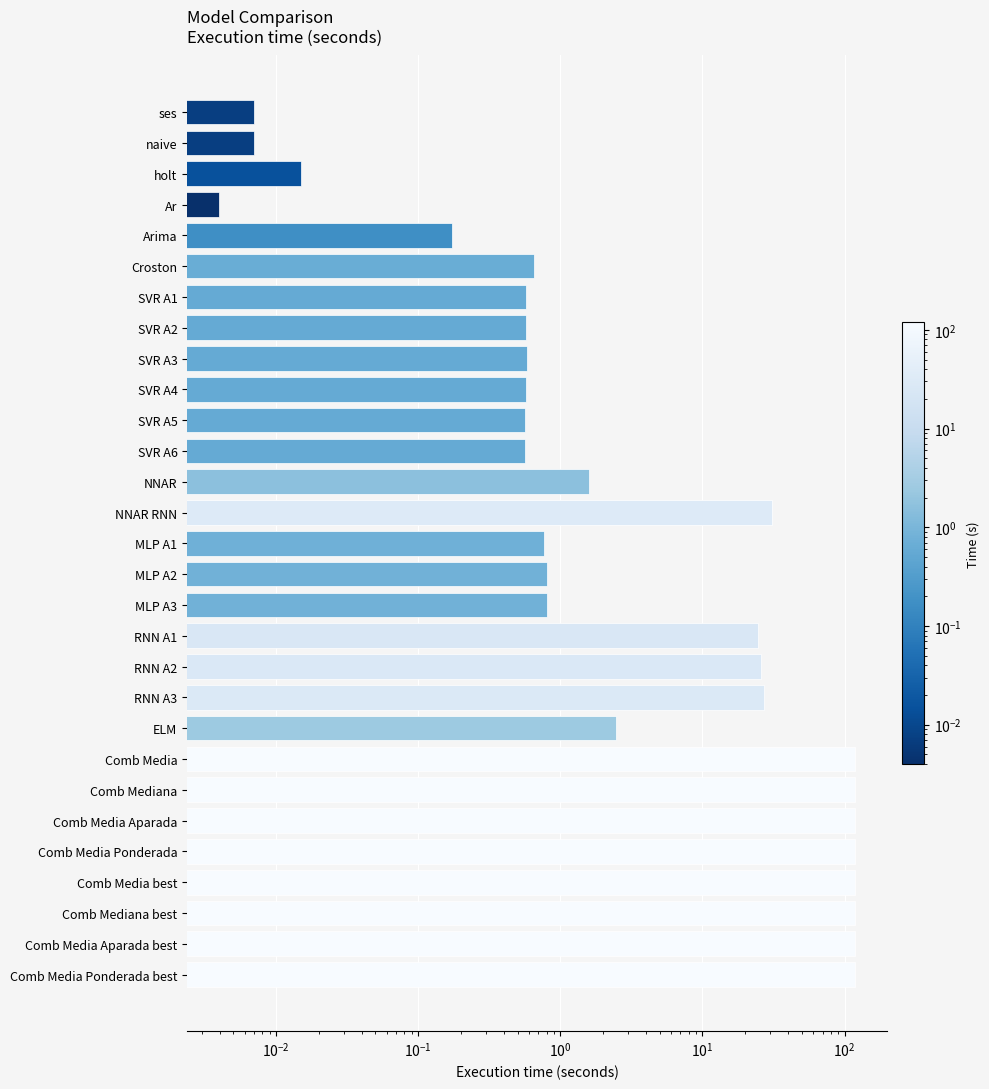

True or false: the data shows 16.0 at NNAR RNN.

False